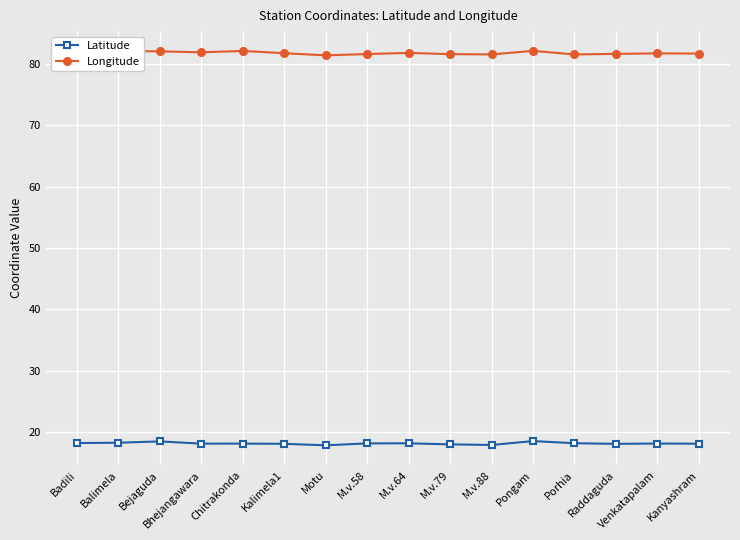

True or false: Longitude has more than 2 interior local peaks.

True